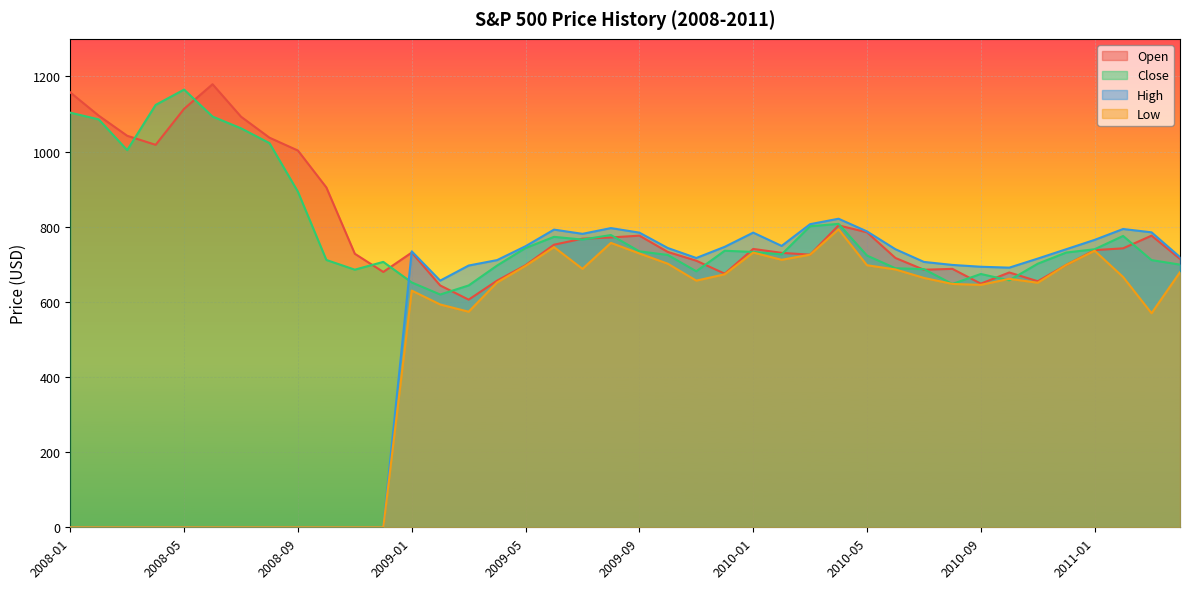

What is the maximum value shown in the chart?

1179.2